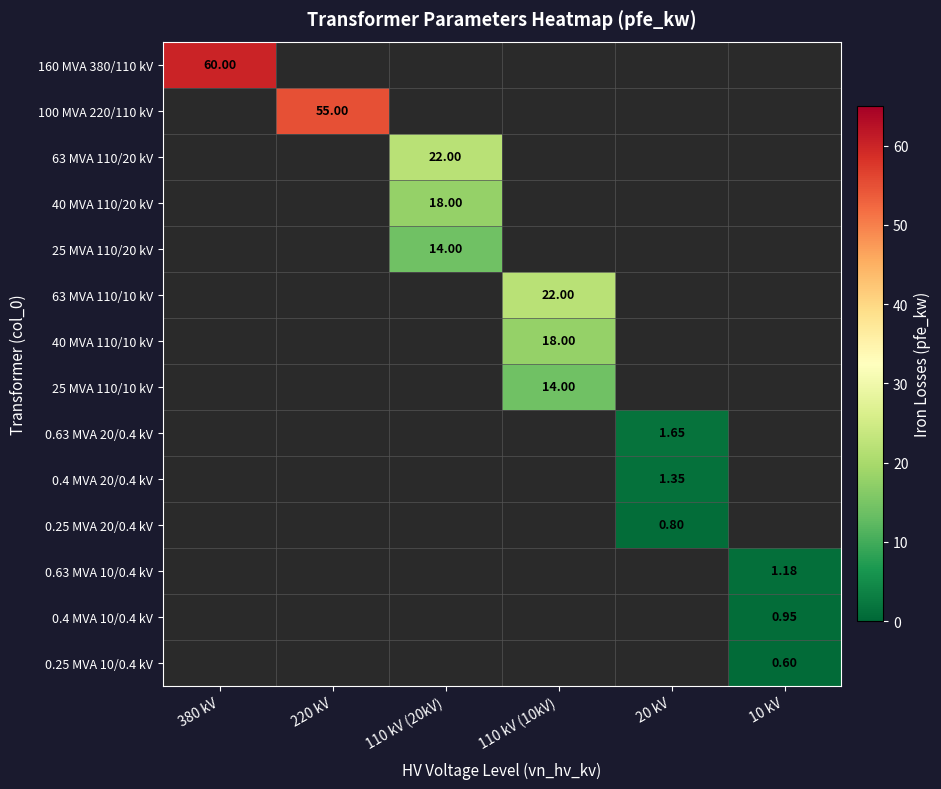

Which series has the widest spread of values?

160 MVA 380/110 kV